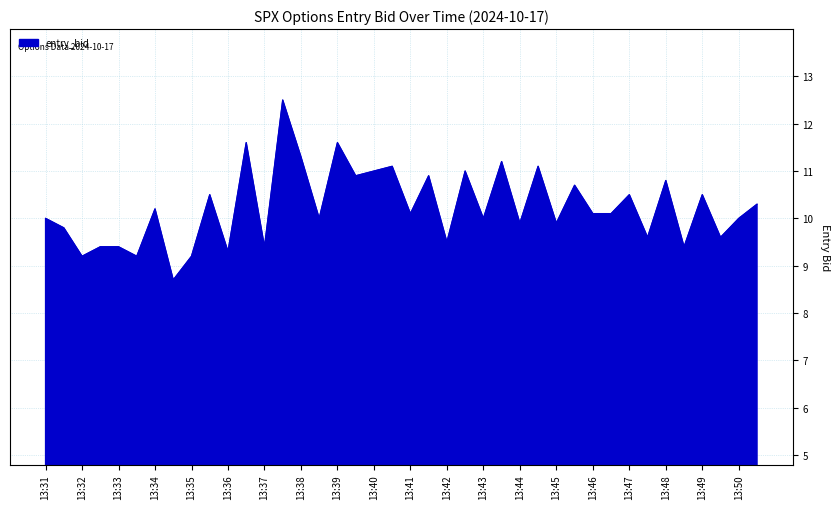

Reading left to right, extract all data points from this chart.

10.0	9.8	9.2	9.4	9.4	9.2	10.2	8.7	9.2	10.5	9.3	11.6	9.4	12.5	11.3	10.0	11.6	10.9	11.0	11.1	10.1	10.9	9.5	11.0	10.0	11.2	9.9	11.1	9.9	10.7	10.1	10.1	10.5	9.6	10.8	9.4	10.5	9.6	10.0	10.3